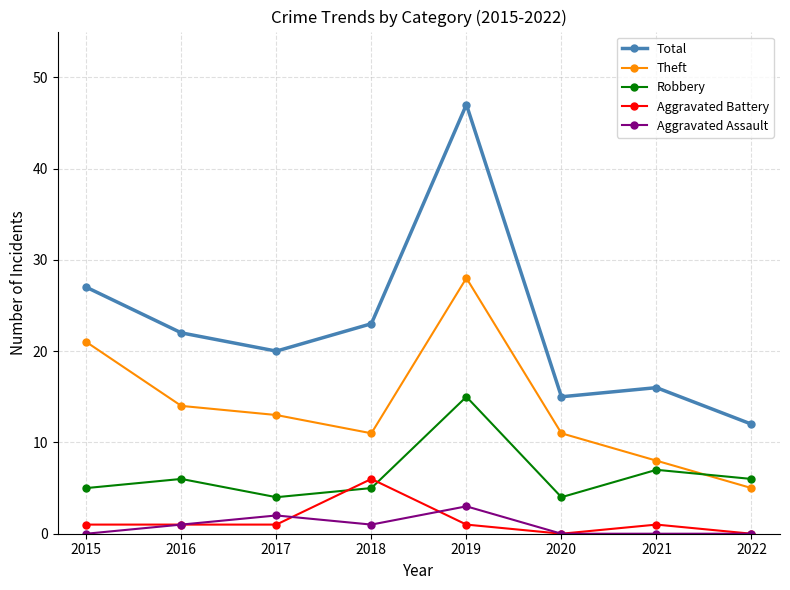

How many values in the Aggravated Assault series are below 1?

4